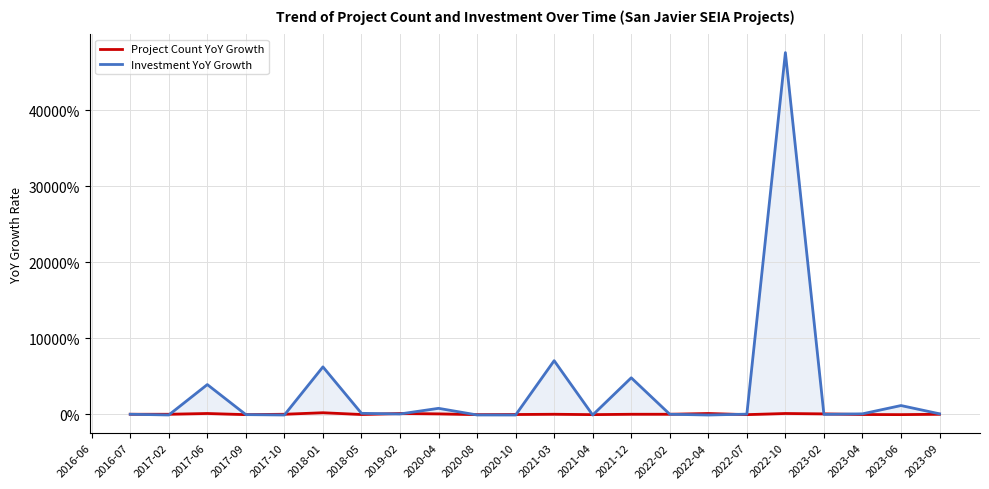

At how many categories does at least one series exceed 96?

1